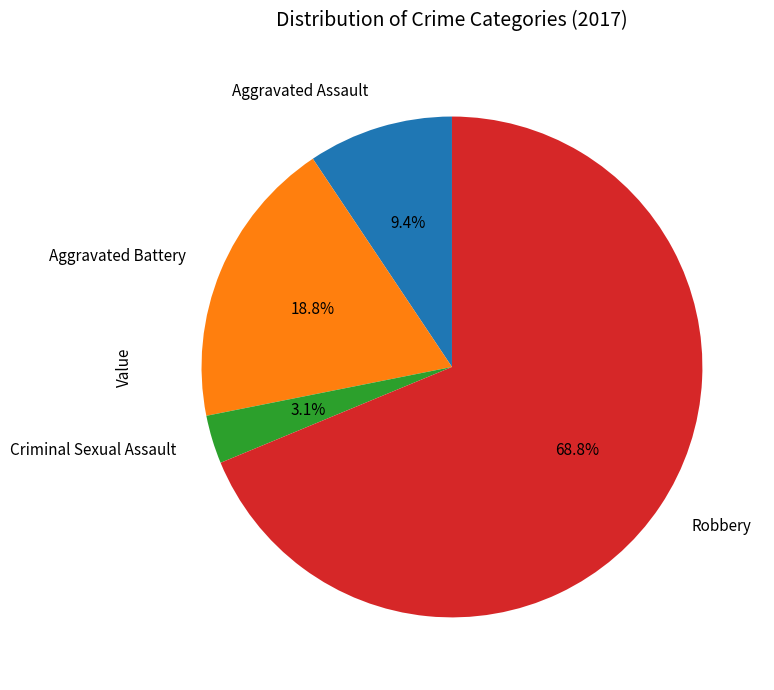

What percentage is the Criminal Sexual Assault slice, to the nearest percent?

3%